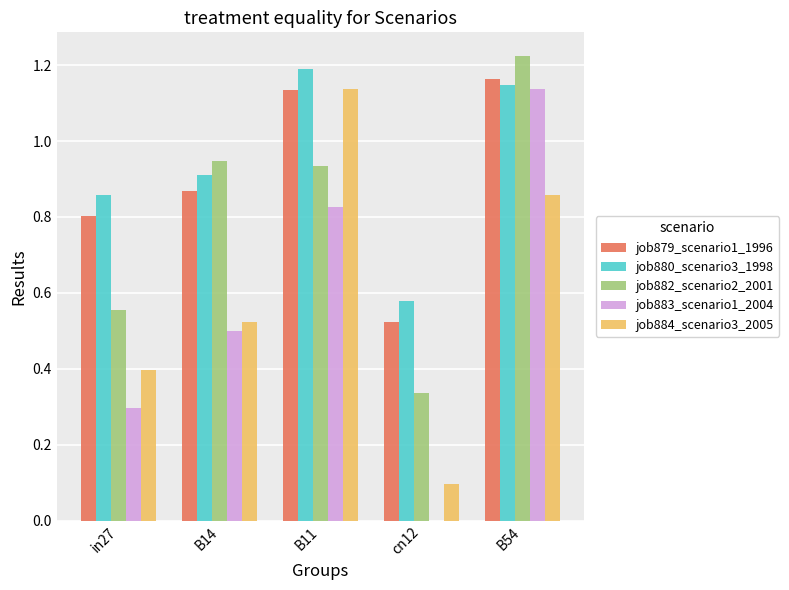

At which label does job879_scenario1_1996 reach its peak?

B54